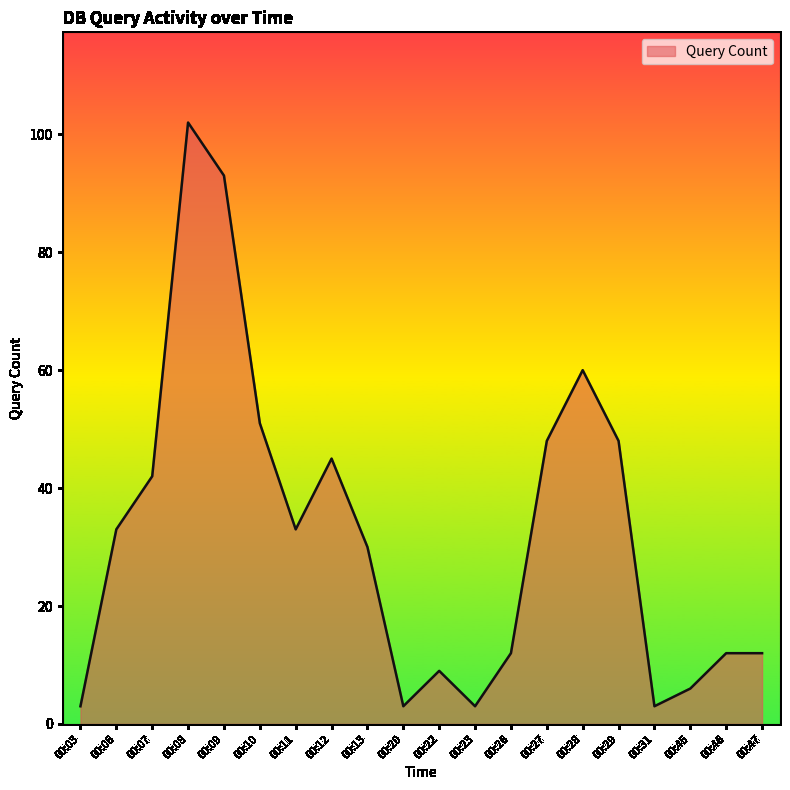

Which label corresponds to the largest value in the chart?

00:08